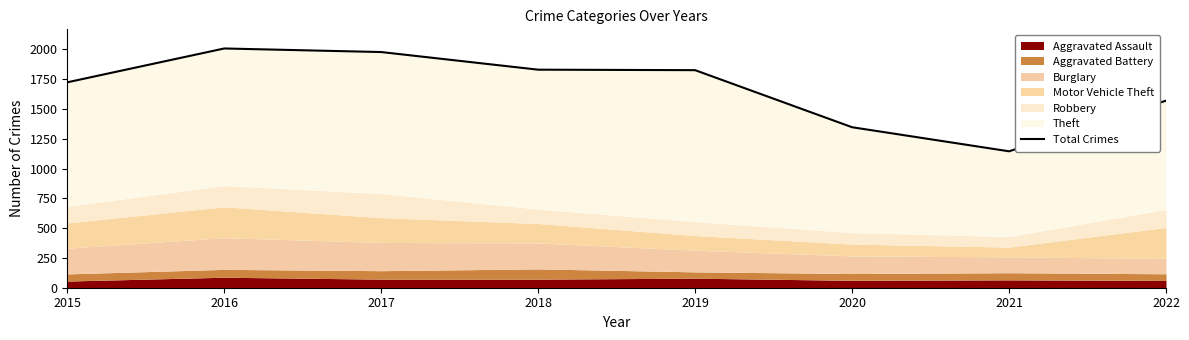

What is the value of the 6th point from the left?

1347